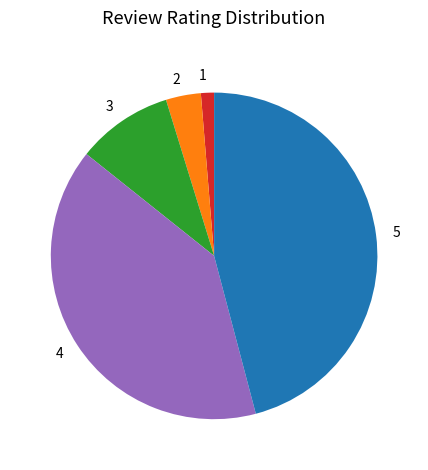

Which slice is the largest?

5